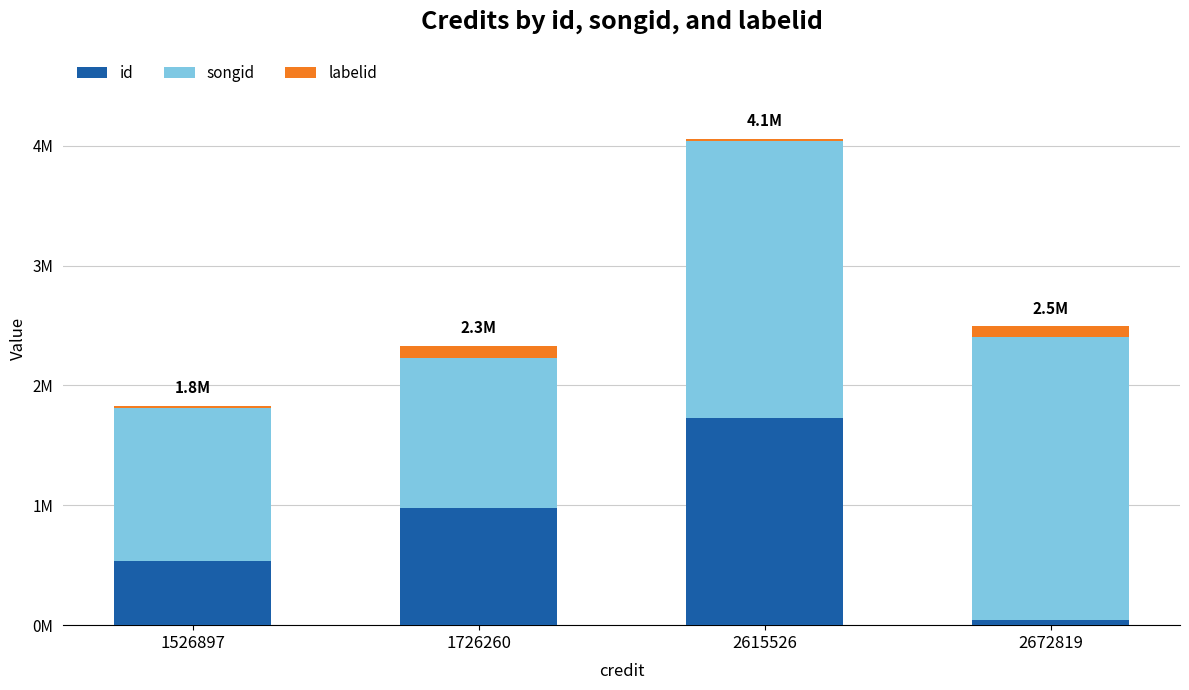

What are all the series names shown in the legend?

id, songid, labelid